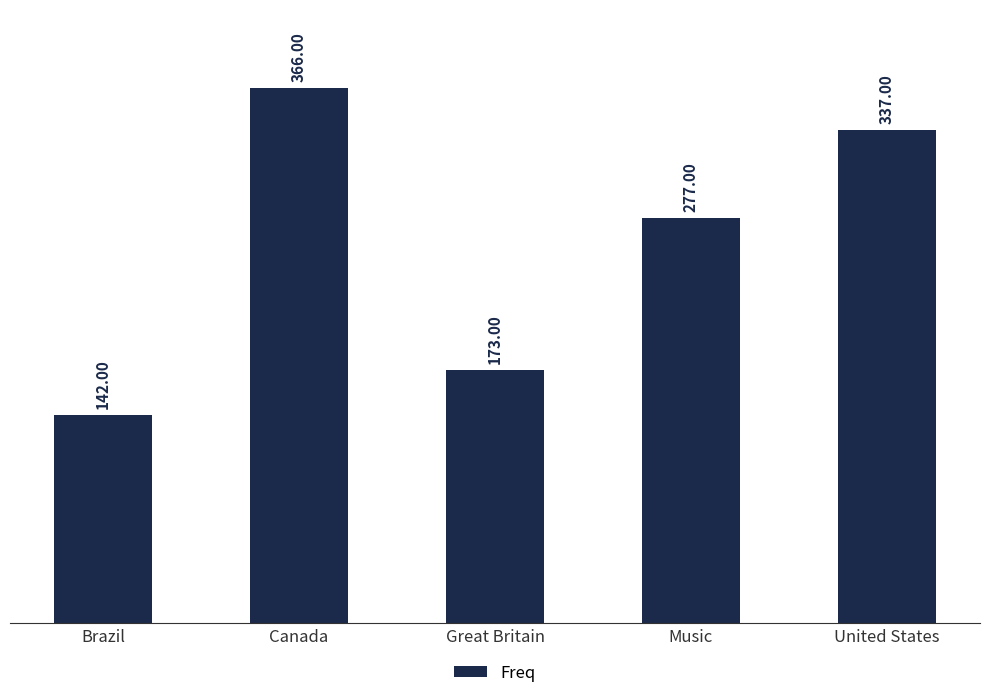

What is the sum of the values at Music and Brazil?

419